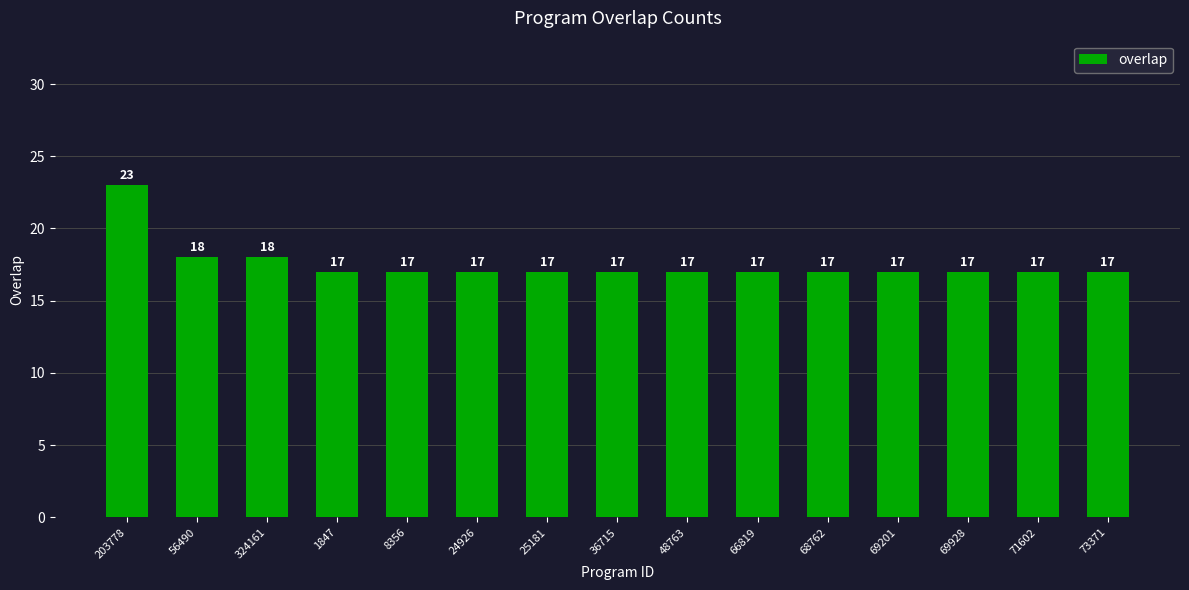

What is the average value?

18